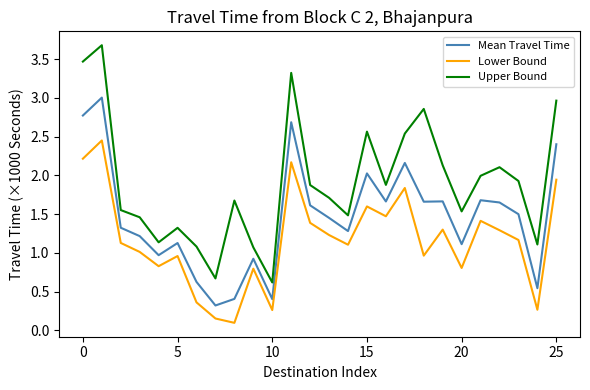

List the series in order of their overall mean, lowest first.

Lower Bound, Mean Travel Time, Upper Bound